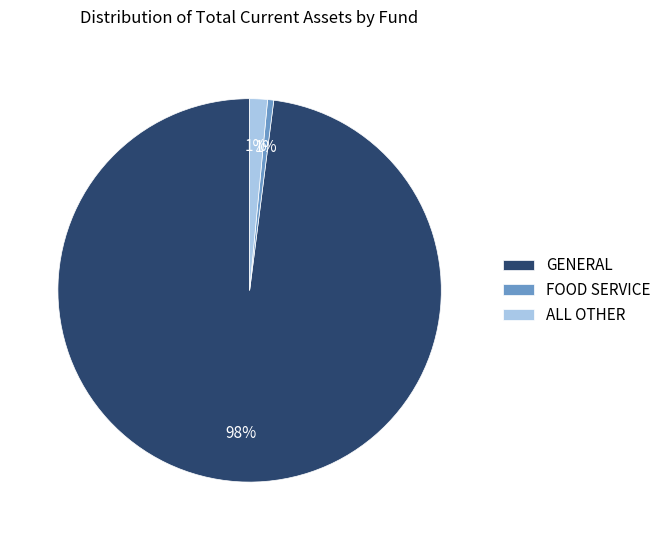

Between GENERAL and FOOD SERVICE, which is larger?

GENERAL